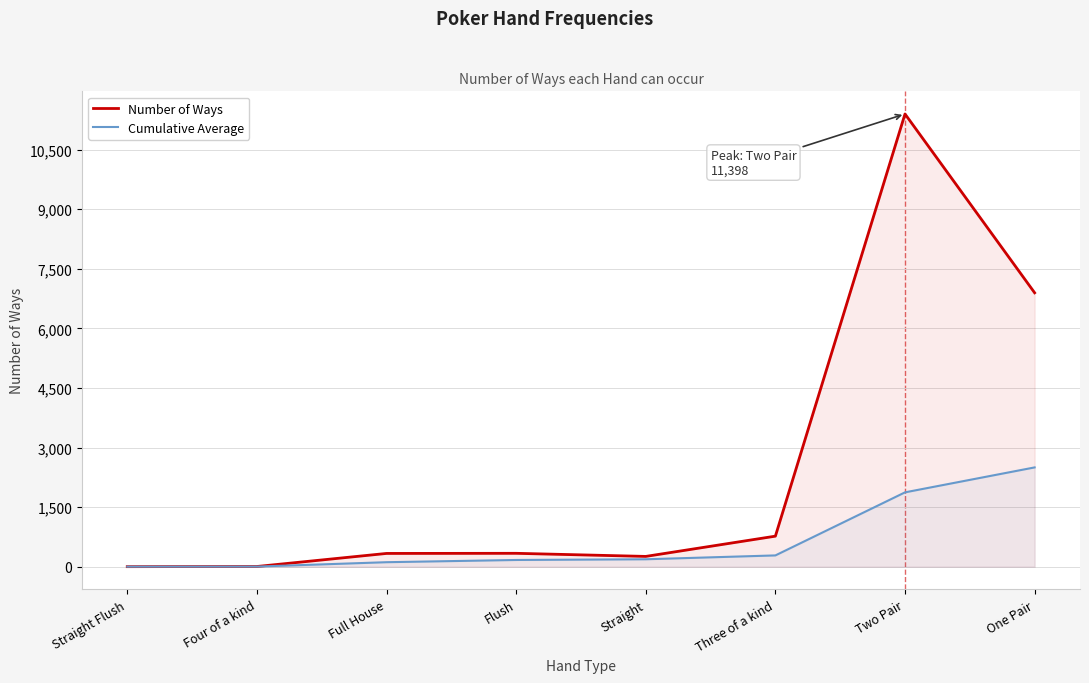

Is it true that Cumulative Average equals 108.0 at Three of a kind?

False